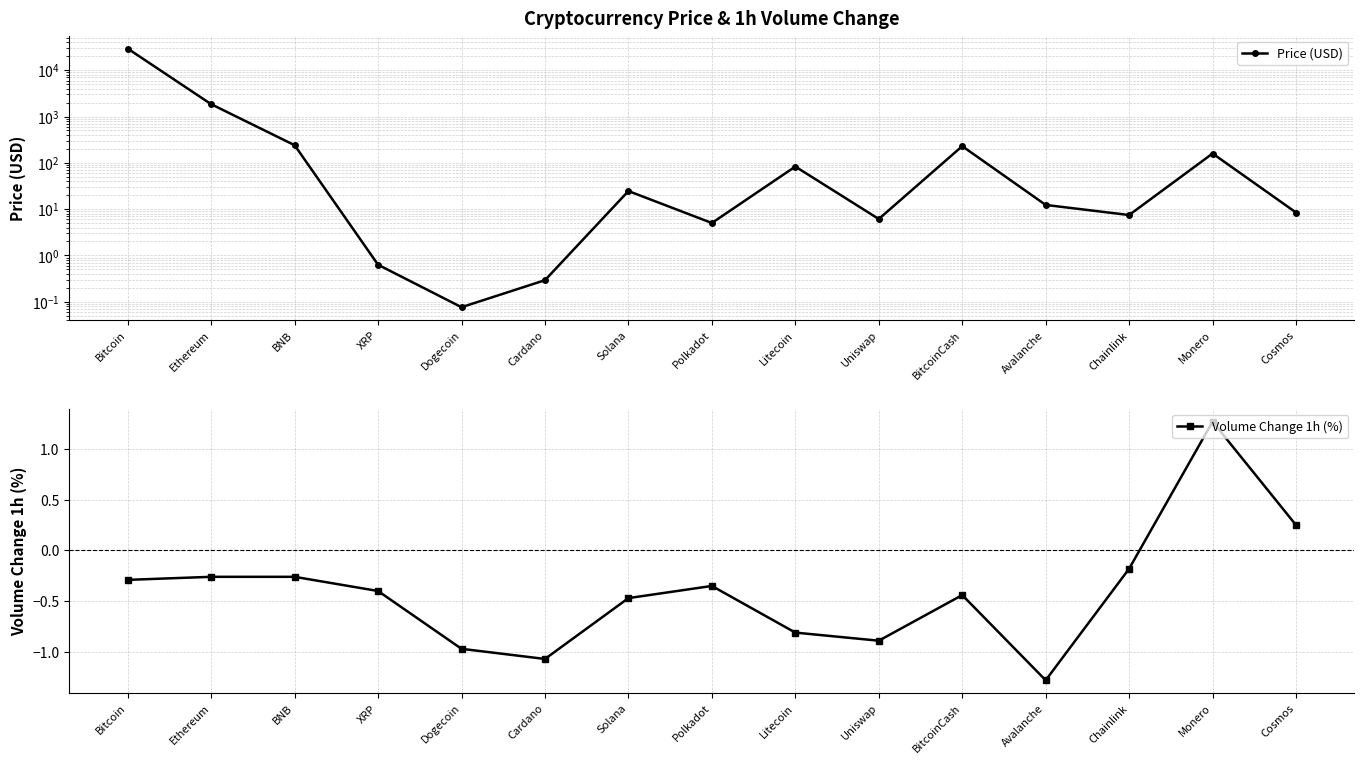

True or false: Price (USD) has more than 1 points higher than both neighbors.

True